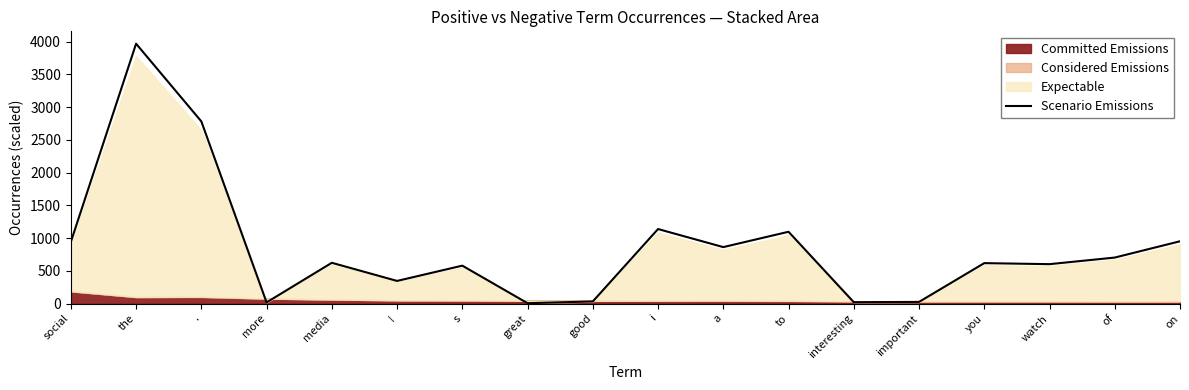

Rank the categories by value from lowest to highest.

great, more, interesting, important, good, !, s, watch, you, media, of, a, social, on, to, i, ., the